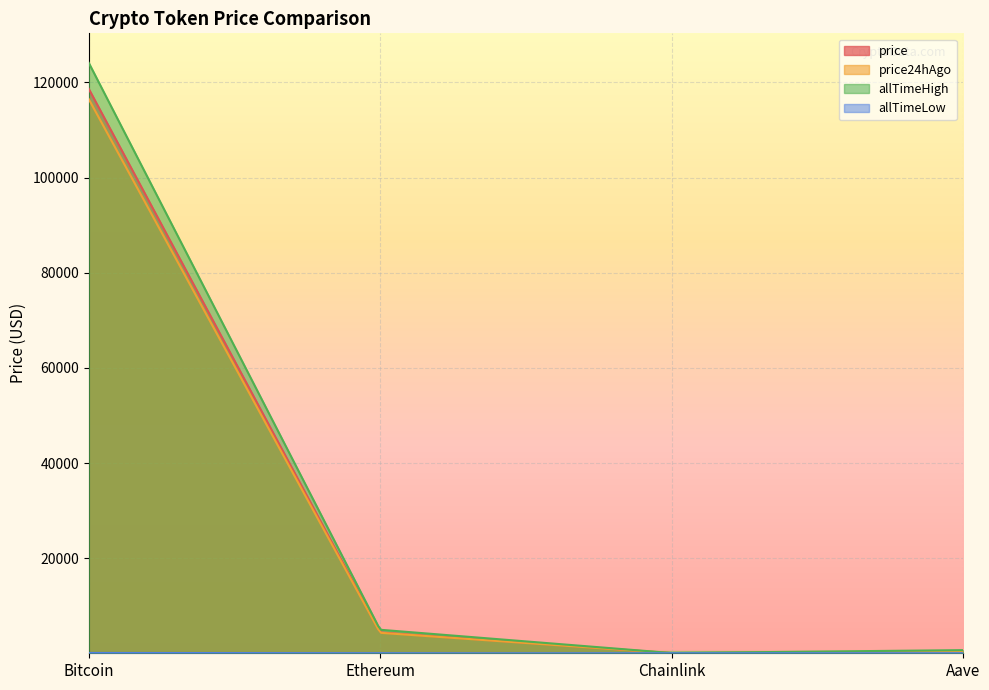

Which label corresponds to the largest value in the chart?

Bitcoin